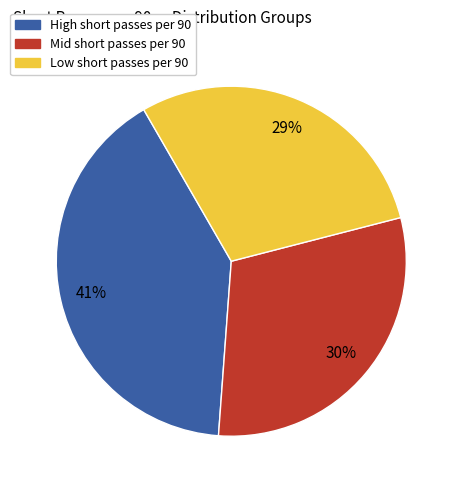

Is there any slice that represents more than half of the pie?

No